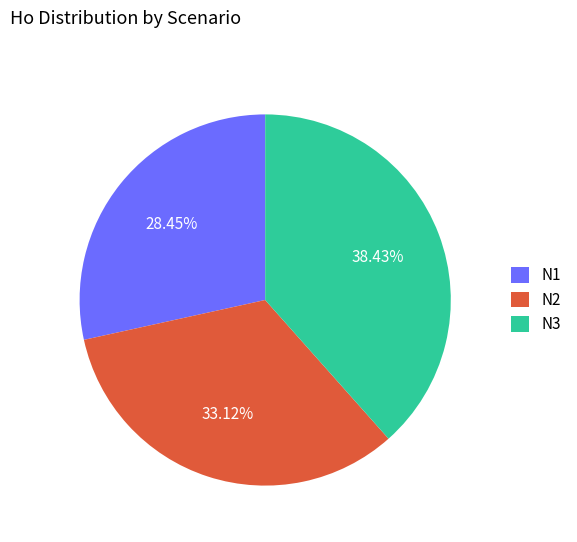

Count the number of slices in the pie.

3